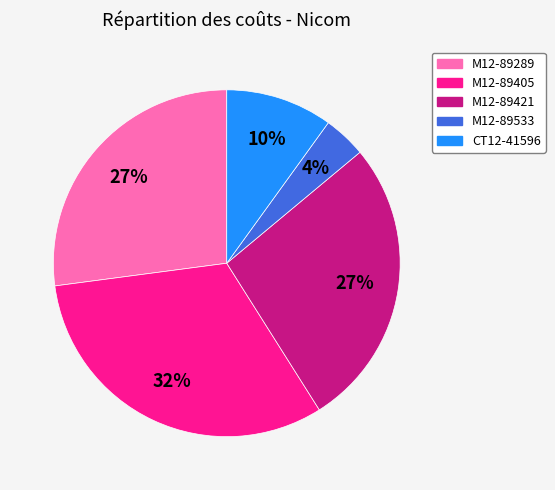

Combined, do М12-89421 and М12-89289 account for over 50%?

Yes